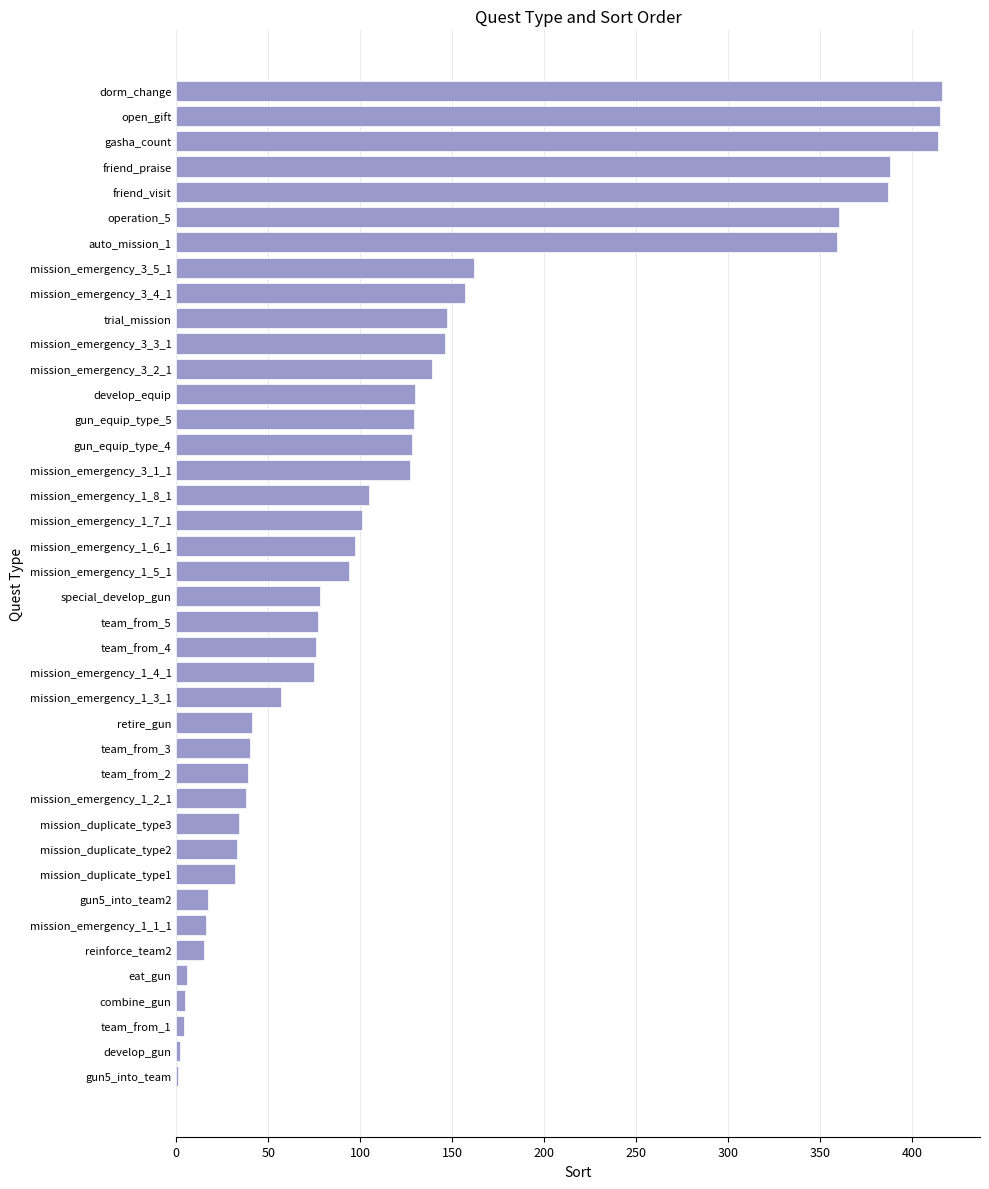

Which has a higher value, develop_equip or mission_emergency_3_3_1?

mission_emergency_3_3_1